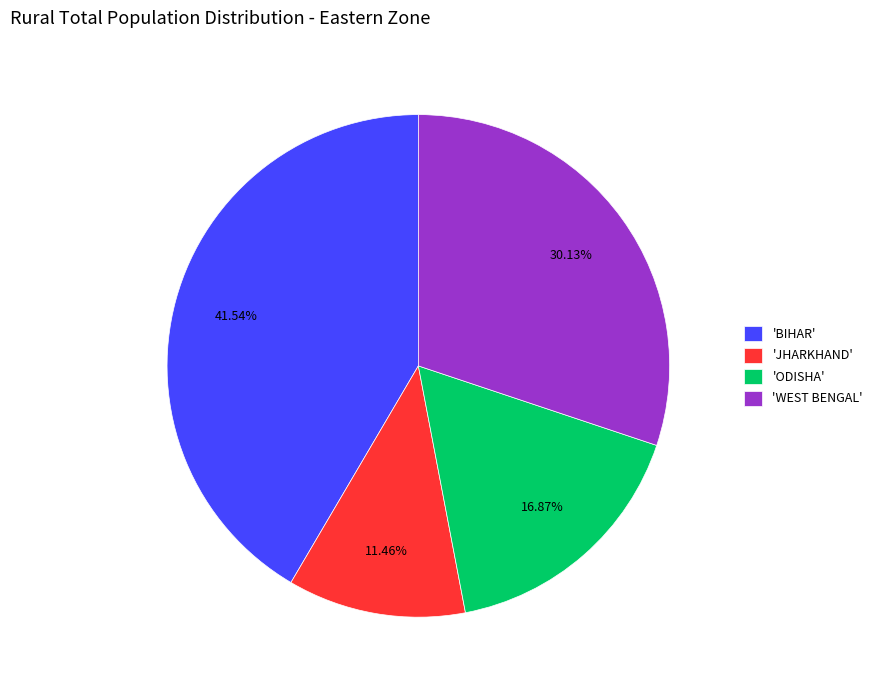

Does any single category account for the majority?

No